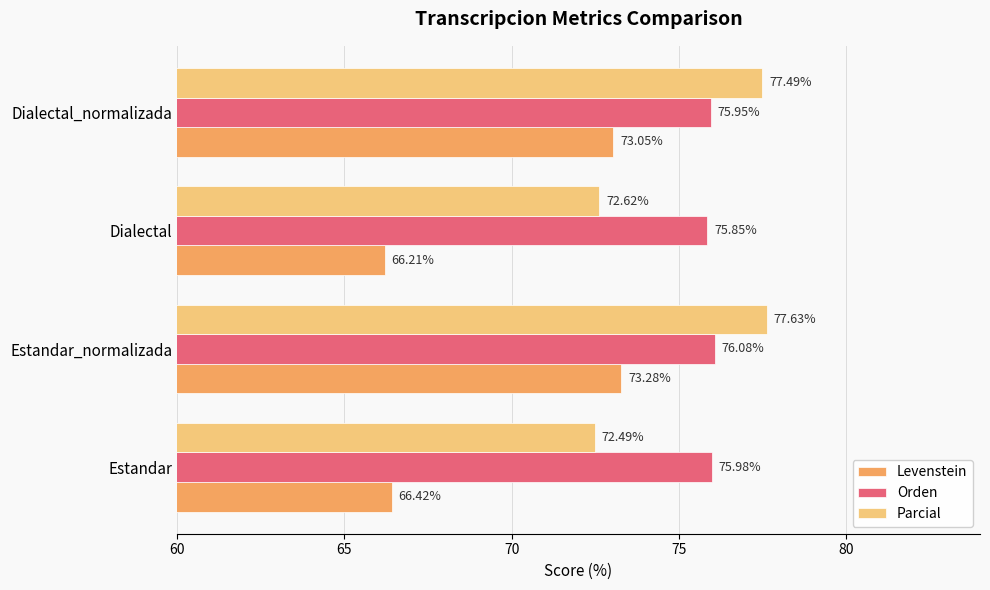

At which category is the sum across all series the highest?

Estandar_normalizada